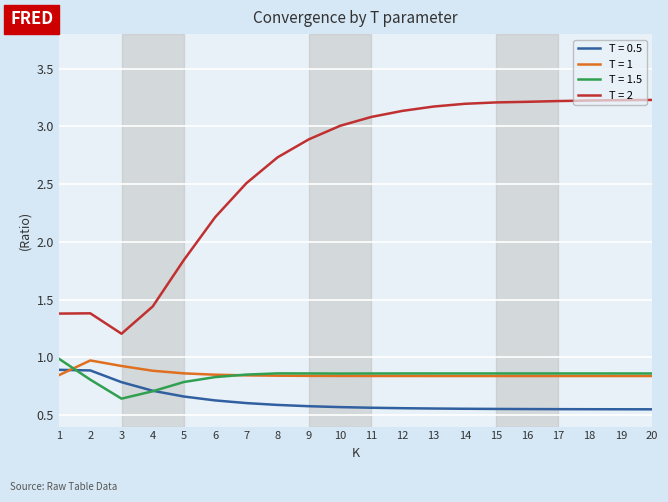

What is the spread (max minus min) of values at 8?

2.1